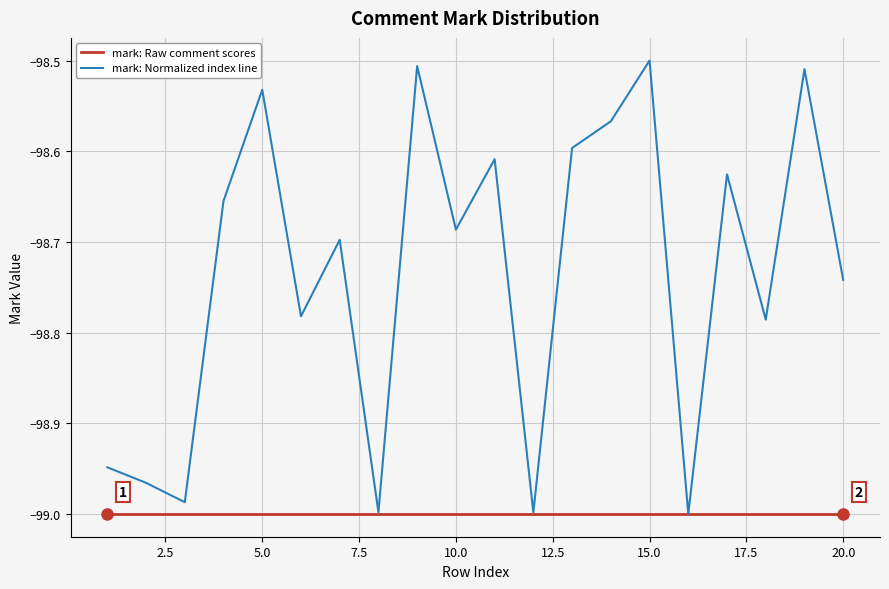

Rank the series by their average value, from highest to lowest.

mark: Normalized index line, mark: Raw comment scores